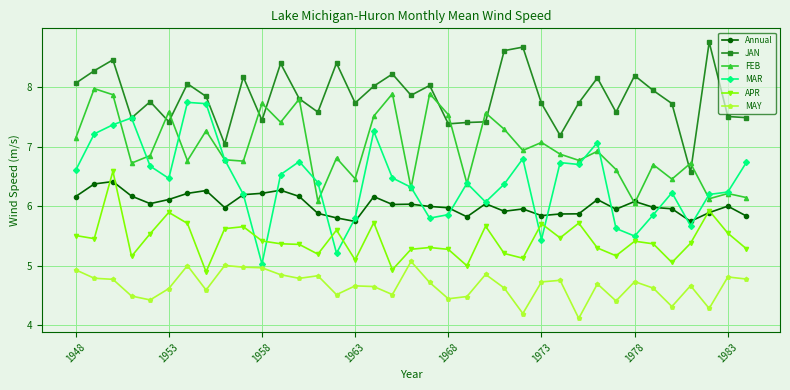

True or false: MAY has more than 2 points higher than both neighbors.

True